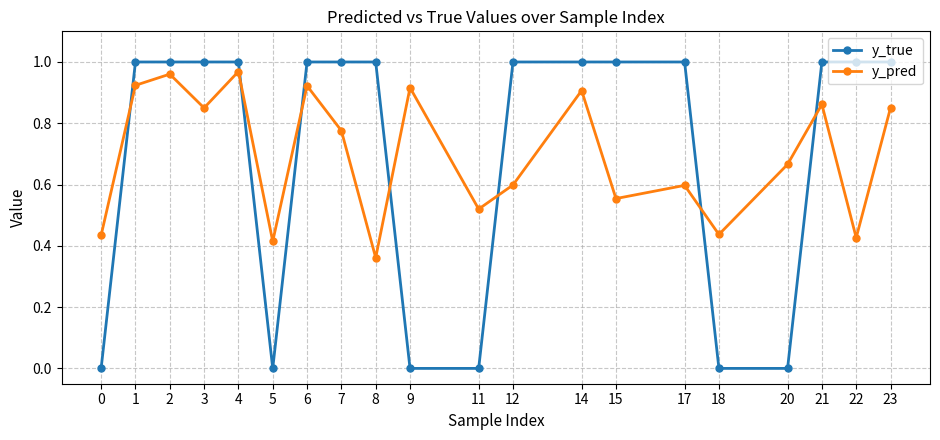

At which label is y_pred closest to 0?

8